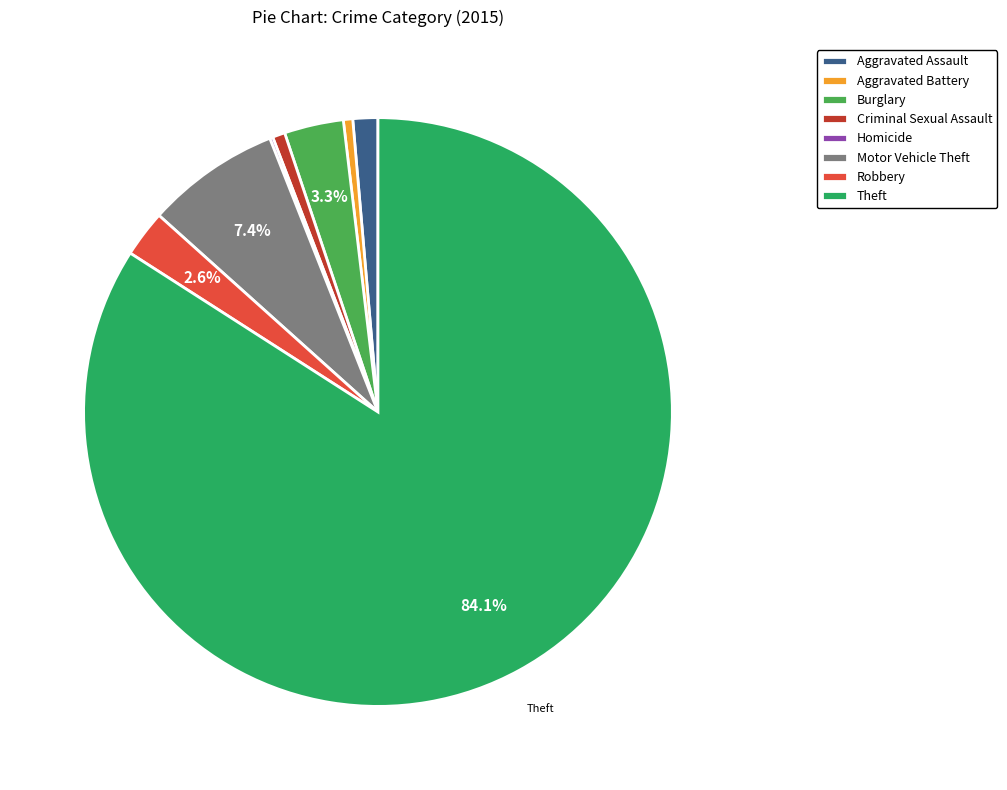

Which slice is the largest?

Theft